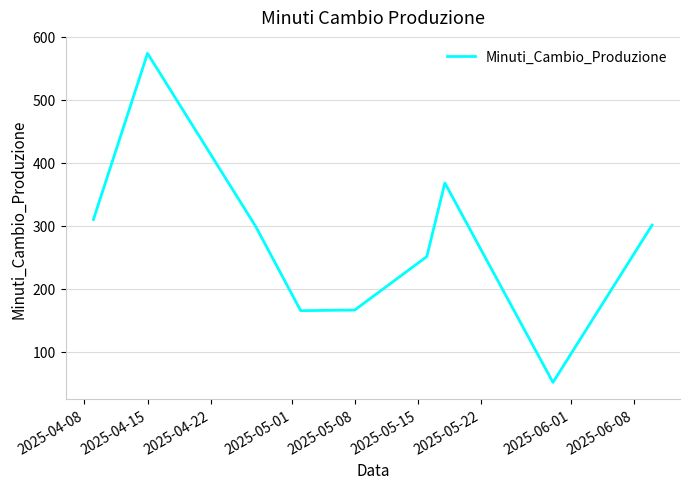

What is the difference between the maximum and minimum values?

523